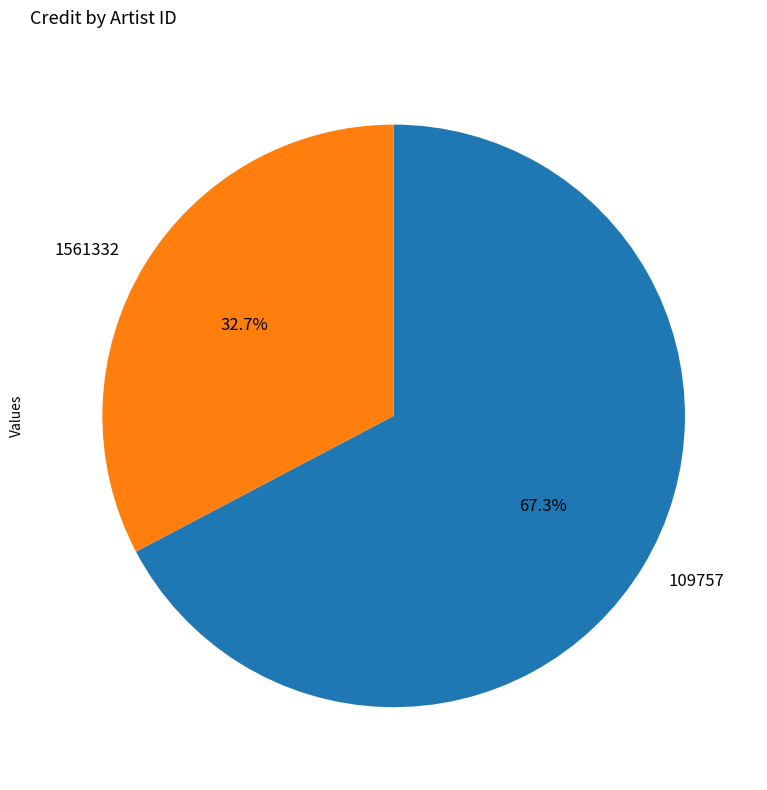

Rank the categories by value from lowest to highest.

1561332, 109757